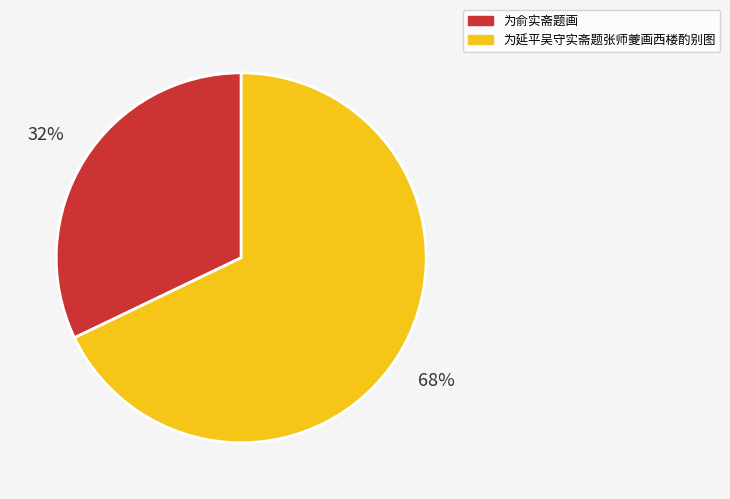

How many segments does this pie chart have?

2